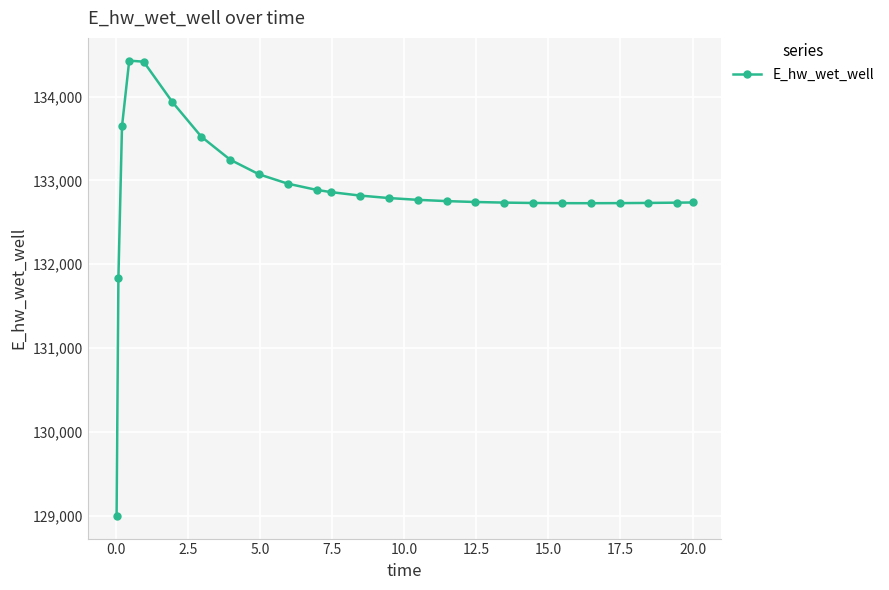

What is the value of the 10th point from the left?

132960.6